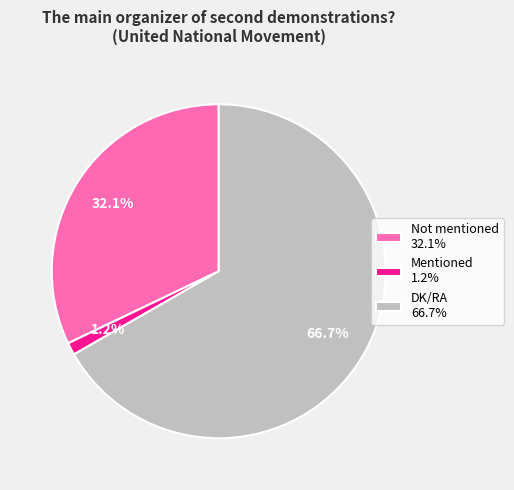

To the nearest percent, what is the combined percentage of Not mentioned and Mentioned?

33%